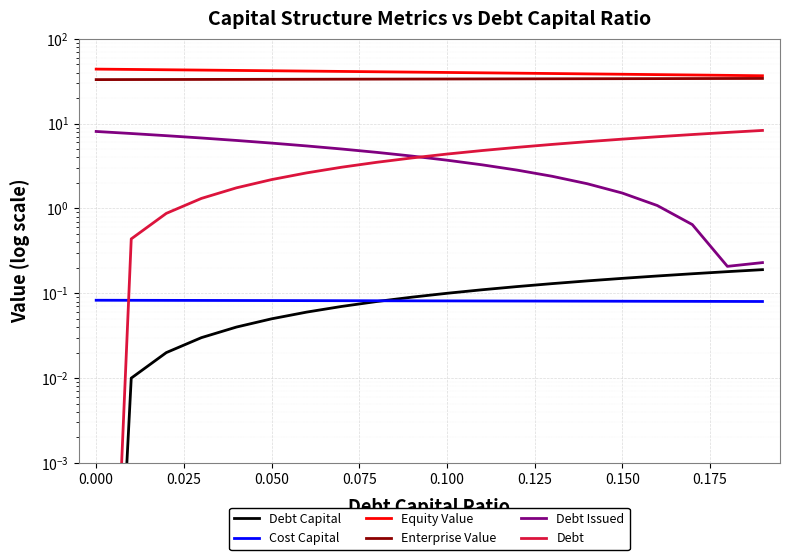

True or false: Equity Value has a value of 42.8 at 0.050.

True